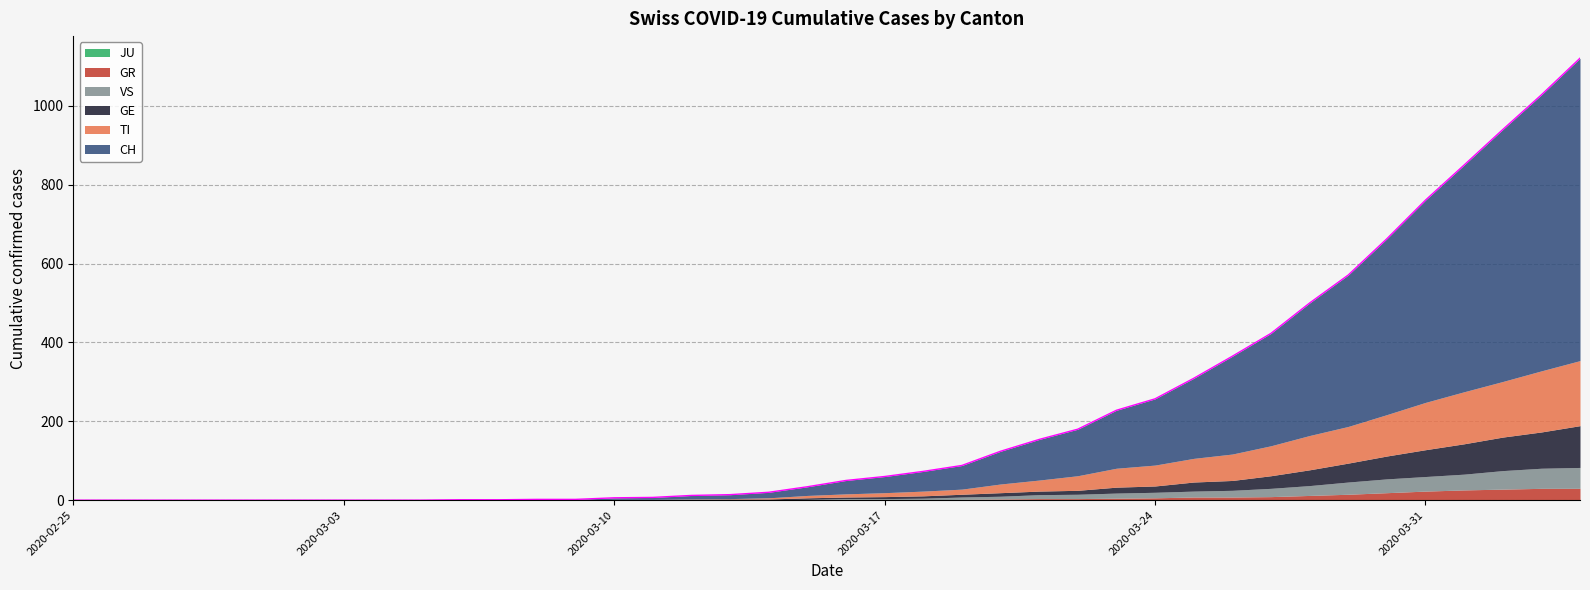

Reading left to right, what are all the values shown in this chart?

CH: 0	0	0	0	0	0	0	0	0	0	1	1	2	2	4	5	9	10	14	22	34	41	50	60	83	103	118	147	168	203	248	285	336	384	446	513	575	639	700	767
GE: 0	0	0	0	0	0	0	0	0	0	0	0	0	0	1	1	2	2	2	4	4	5	6	7	9	9	10	15	16	23	25	32	40	48	58	68	77	85	92	106
TI: 0	0	0	0	0	0	0	0	0	0	0	0	0	0	1	1	1	1	3	6	8	10	12	13	22	28	37	48	53	60	67	76	87	93	105	120	132	141	155	165
GR: 0	0	0	0	0	0	0	0	0	0	0	0	0	0	0	0	0	0	0	0	1	1	1	2	3	4	4	5	6	8	8	9	12	15	19	23	26	28	30	30
VS: 0	0	0	0	0	0	0	0	0	0	0	0	0	0	0	0	0	1	1	2	3	3	4	6	7	10	11	13	14	15	17	21	25	31	35	37	40	47	51	53
JU: 0	0	0	0	0	0	0	0	0	0	0	0	0	0	0	0	0	0	0	0	0	0	0	0	0	0	0	0	0	0	0	0	0	0	0	0	0	0	0	0